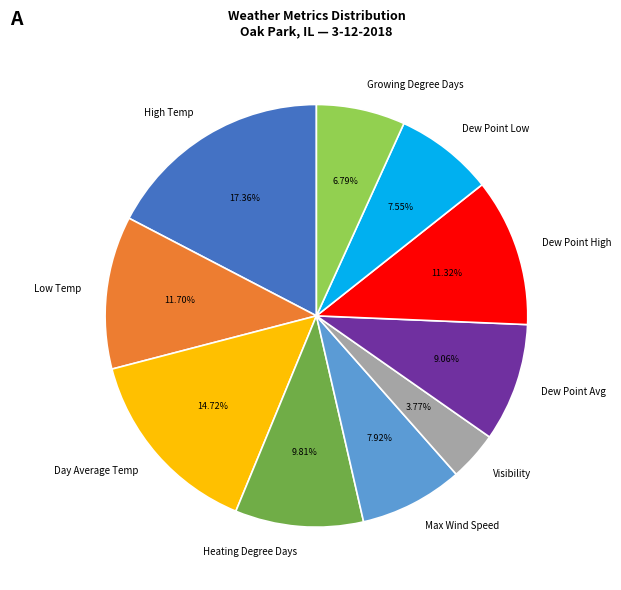

What is the largest slice in the pie chart?

High Temp